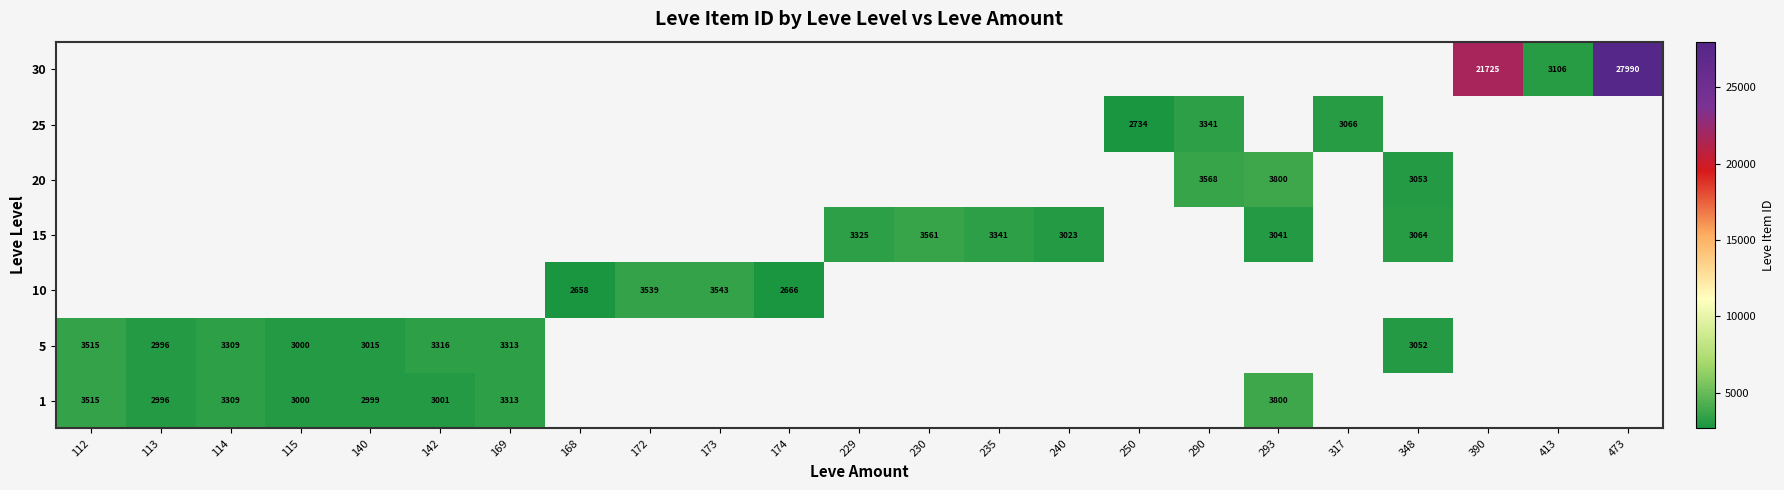

How many categories are shown in the chart?

23